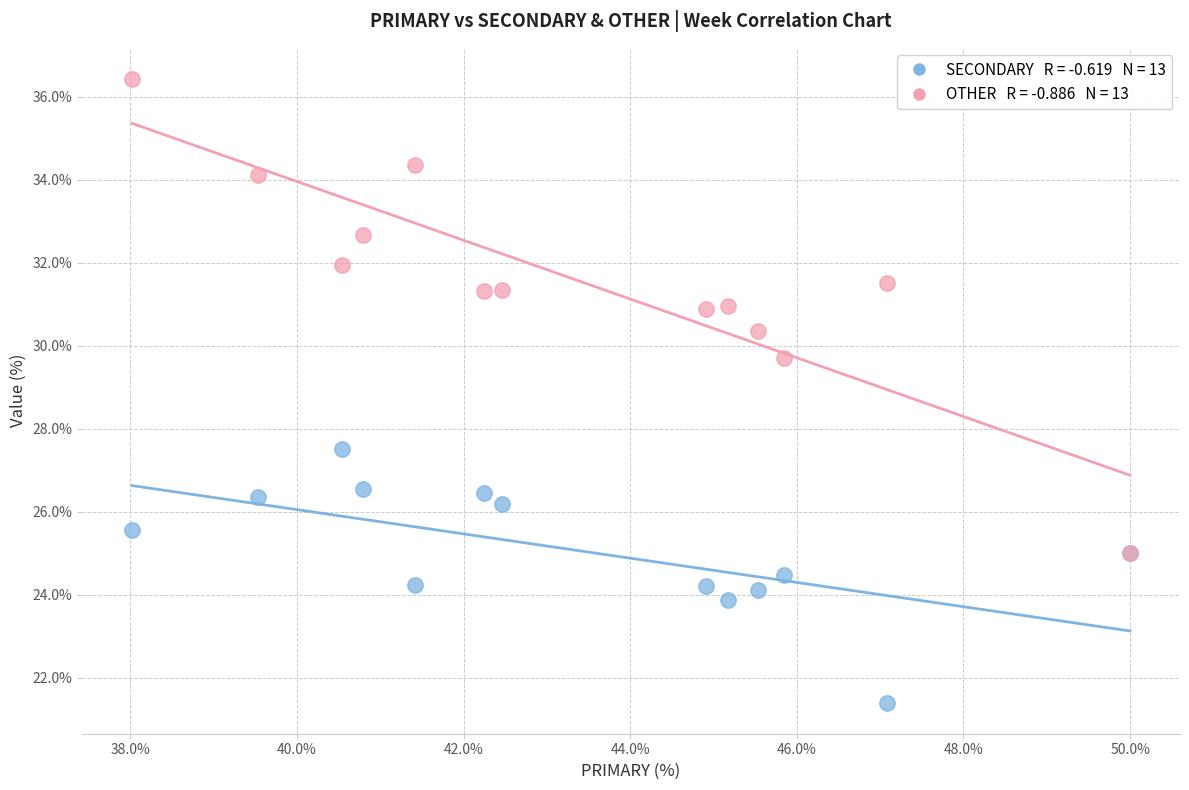

Across all series, what Y value is closest to 28?

27.5